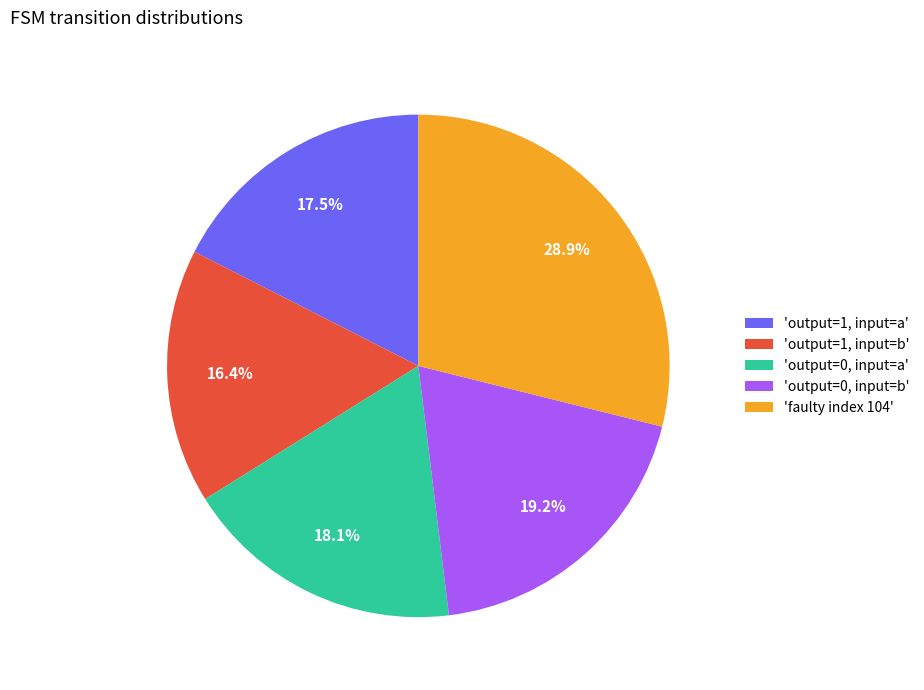

How much of the chart is everything except 'output=1, input=b'?

83.6%